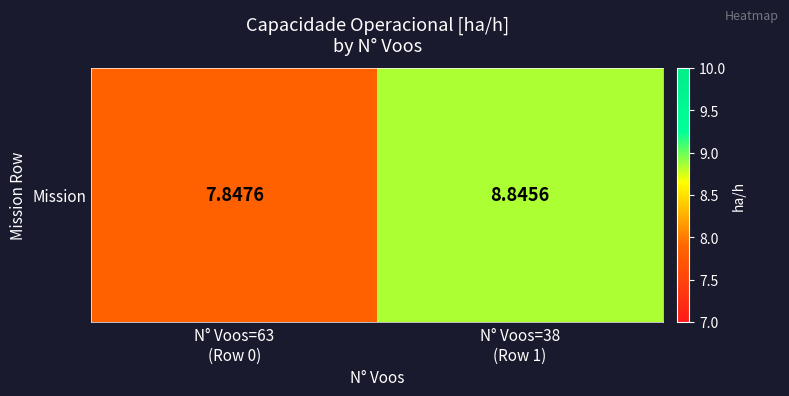

What is the minimum value shown in the chart?

7.8